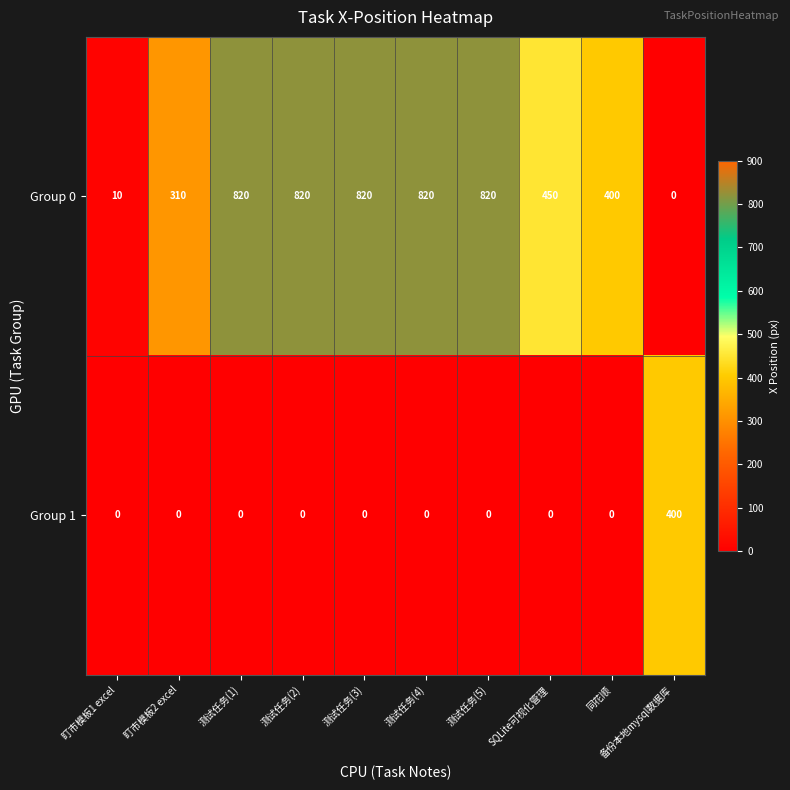

What is the highest value of the Group 0 series?

820